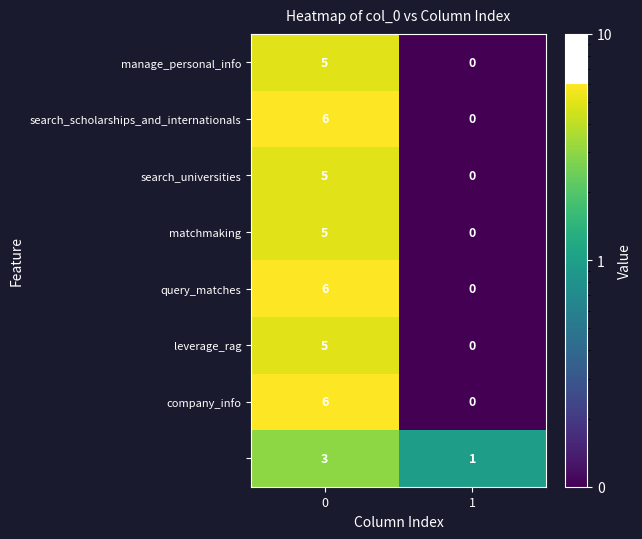

What is the greatest value displayed?

6